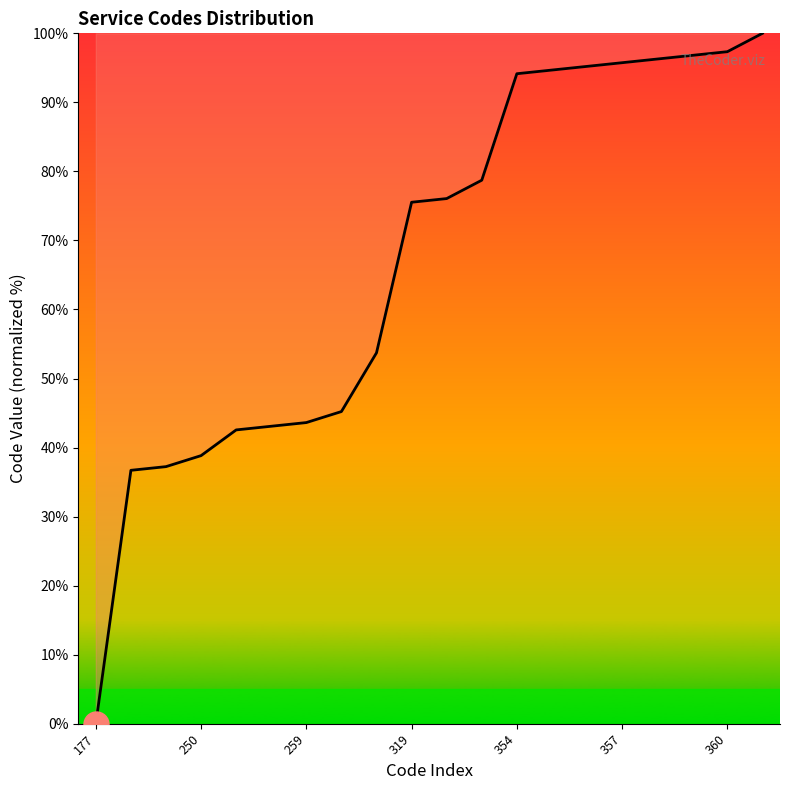

Reading right to left, list all the values displayed in this chart.

100.0	97.3	96.8	96.3	95.7	95.2	94.7	94.1	78.7	76.1	75.5	53.7	45.2	43.6	43.1	42.6	38.8	37.2	36.7	0.0